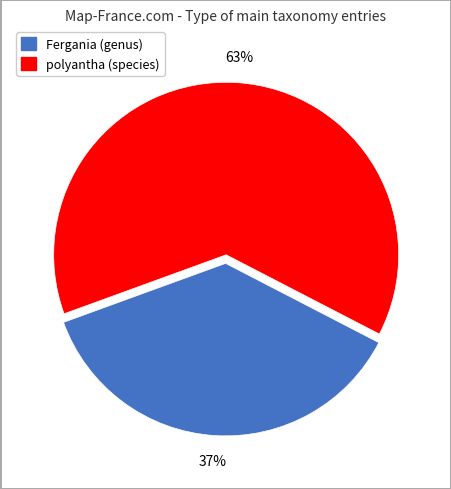

To the nearest percent, what is the average slice percentage?

50%